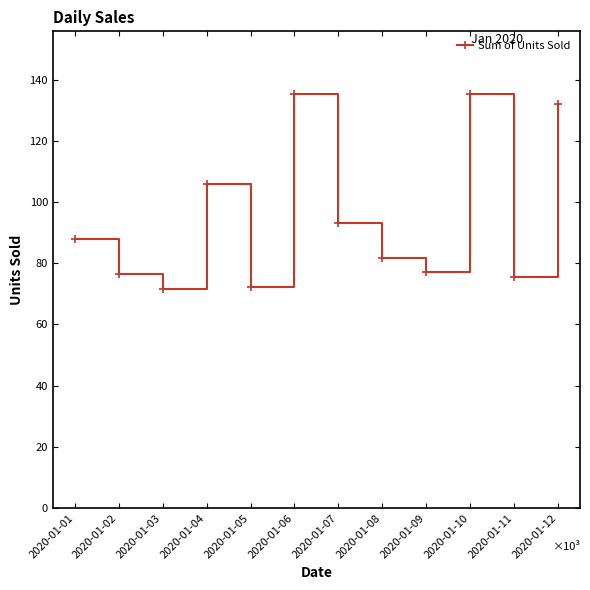

Does the chart have visible grid lines?

No